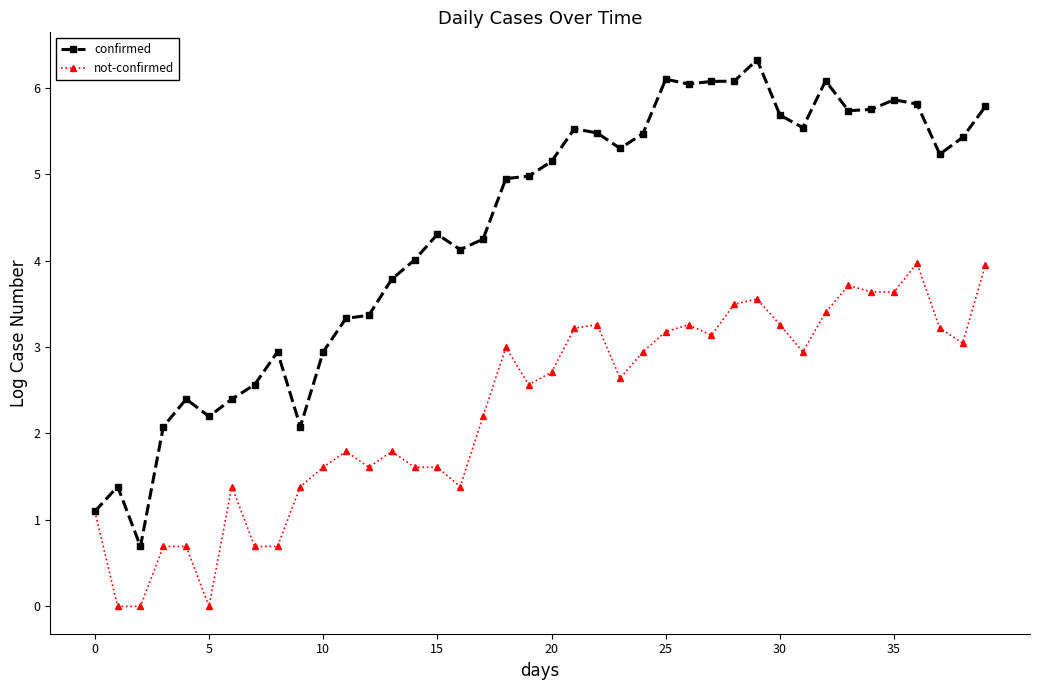

List the series in order of their peak value, highest first.

confirmed, not-confirmed